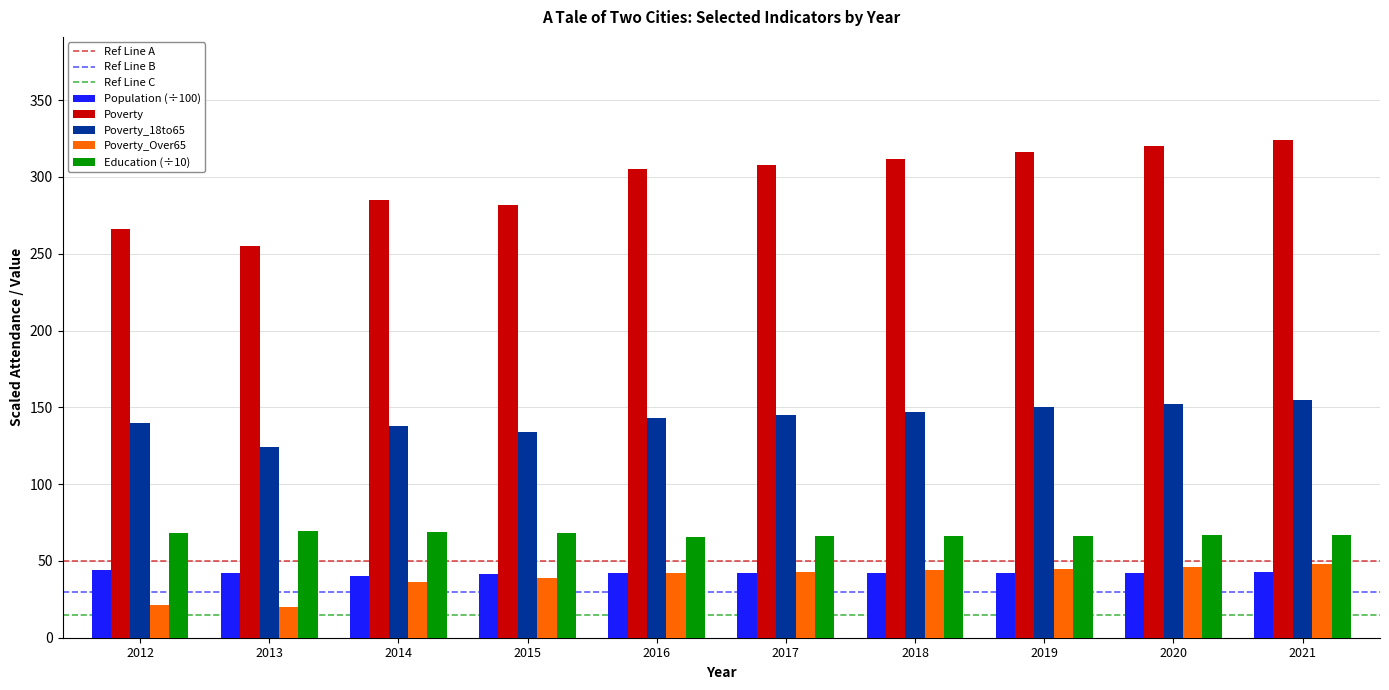

True or false: Poverty has a value of 285.0 at 2014.

True